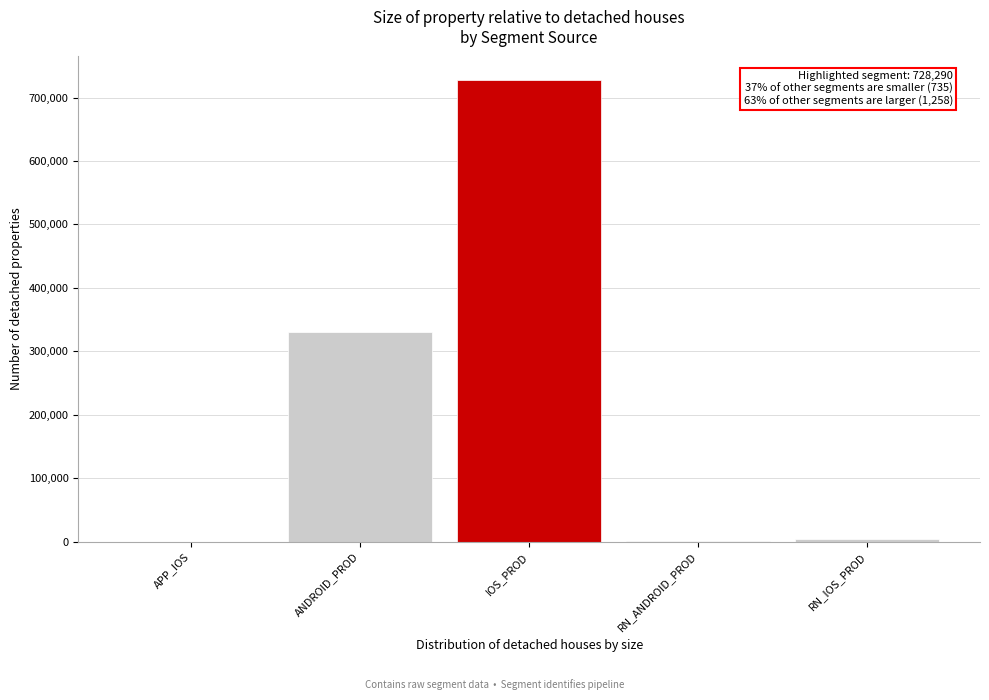

At which category does the chart reach its peak across all series?

IOS_PROD